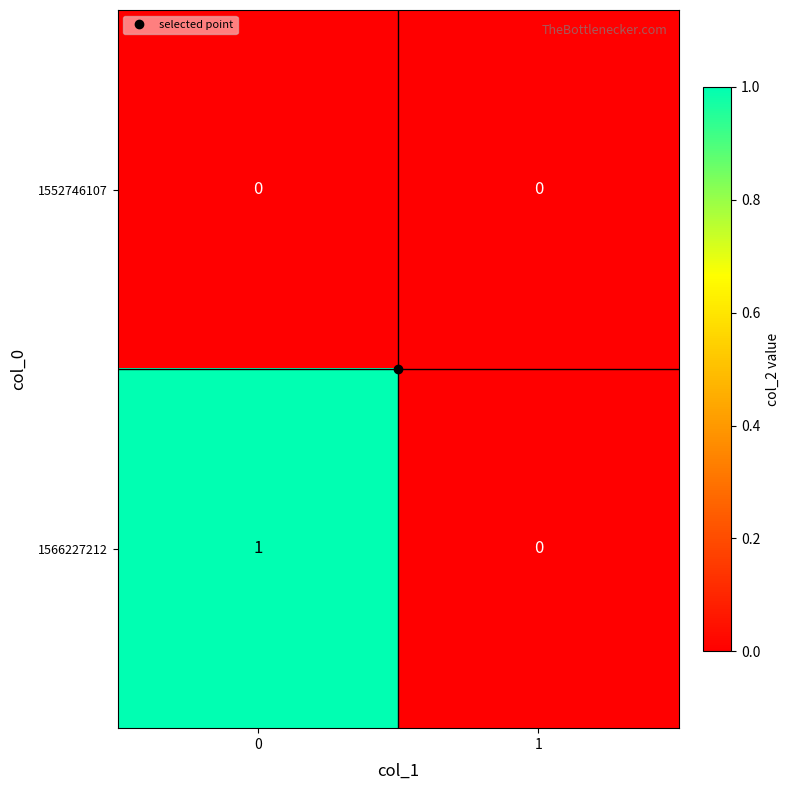

List the series in order of their overall mean, lowest first.

1552746107, 1566227212